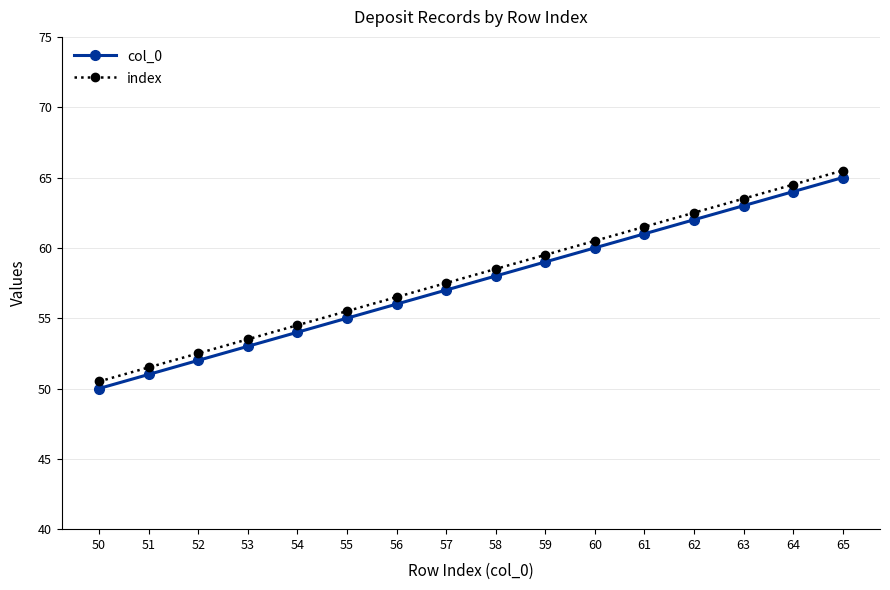

True or false: col_0 and index intersect in this chart.

False